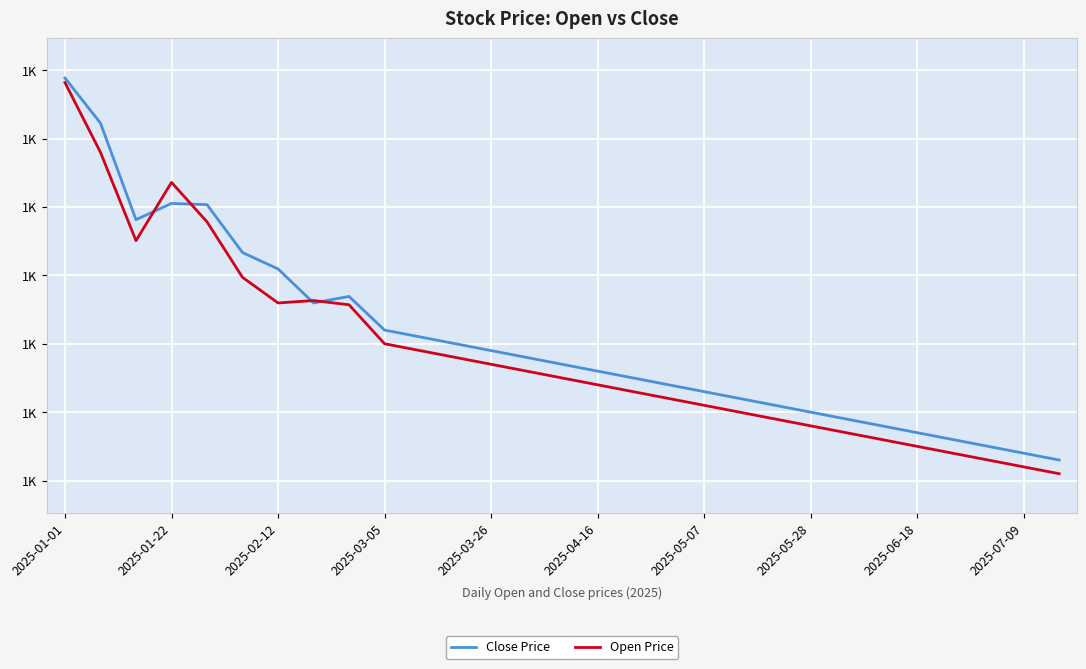

What are all the series names shown in the legend?

Close Price, Open Price